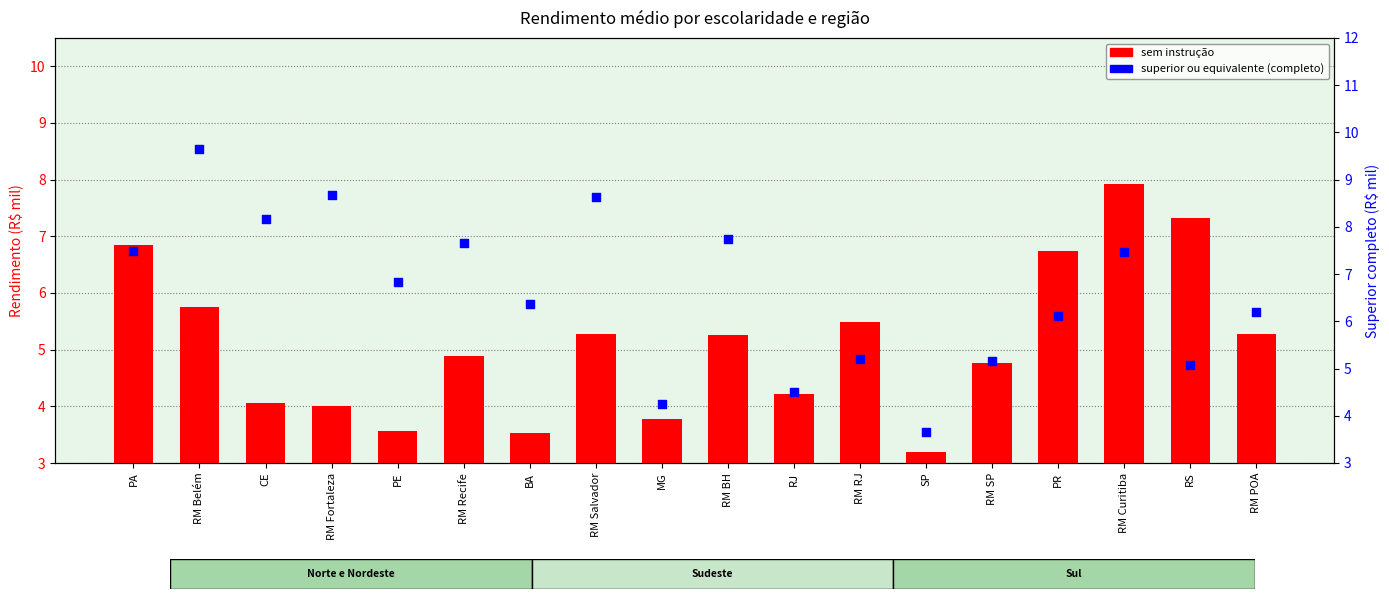

Which series contains the lowest Y value?

sem instrução